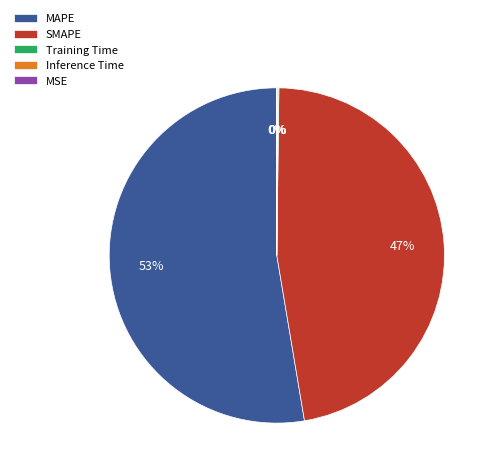

To the nearest percent, what is the average slice percentage?

20%